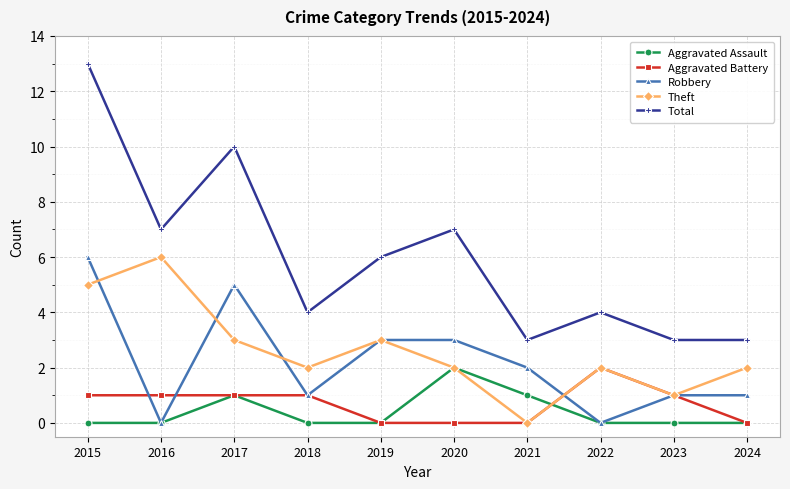

The value of Aggravated Assault at 2016 is 1. True or false?

False